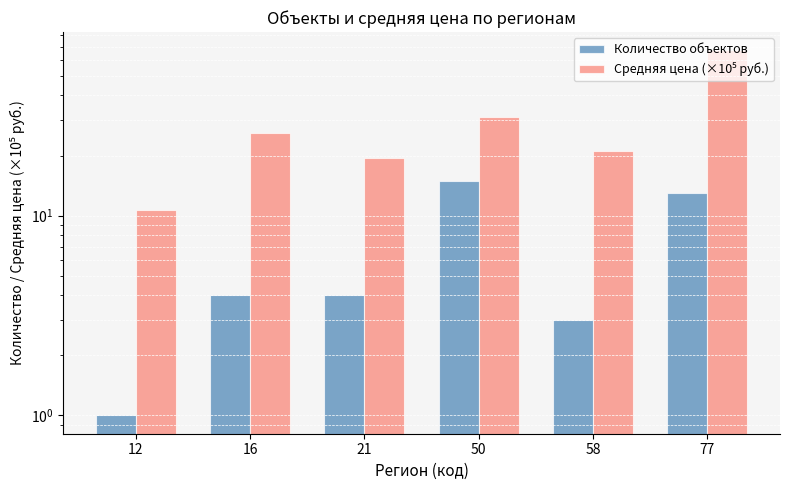

List the series in order of their overall mean, lowest first.

Количество объектов, Средняя цена (×10⁵ руб.)